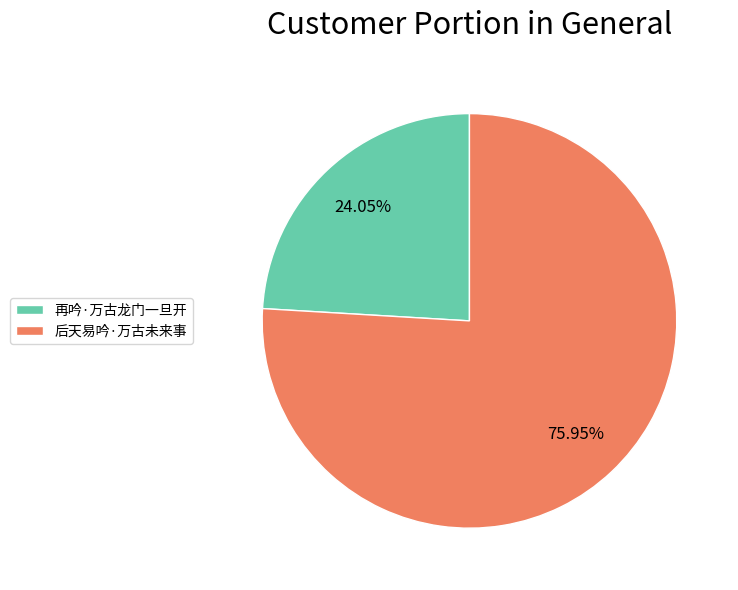

Between 再吟·万古龙门一旦开 and 后天易吟·万古未来事, which is larger?

后天易吟·万古未来事